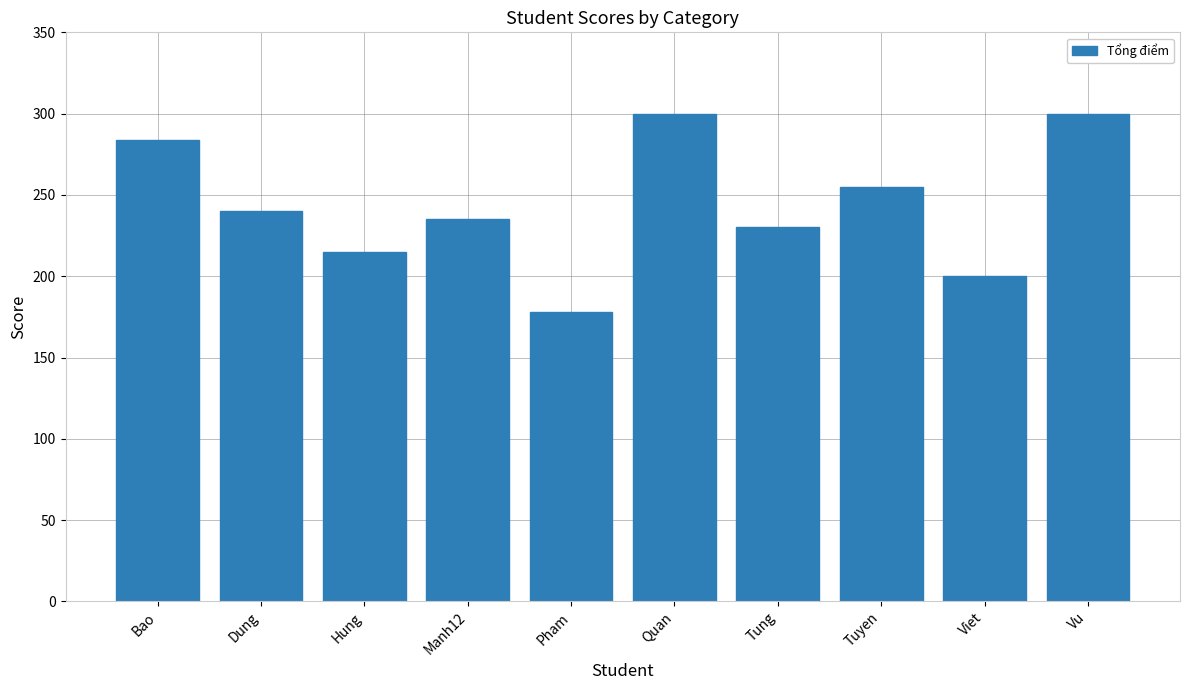

What is the minimum value shown in the chart?

178